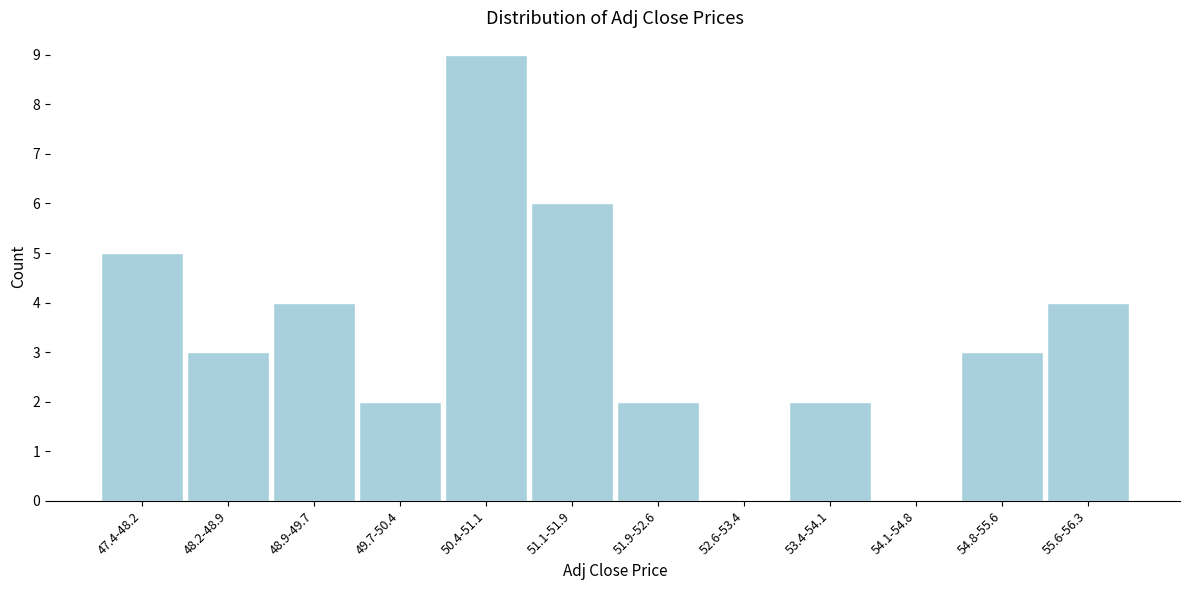

Reading left to right, what are all the values shown in this chart?

47.4-48.2=5	48.2-48.9=3	48.9-49.7=4	49.7-50.4=2	50.4-51.1=9	51.1-51.9=6	51.9-52.6=2	52.6-53.4=0	53.4-54.1=2	54.1-54.8=0	54.8-55.6=3	55.6-56.3=4